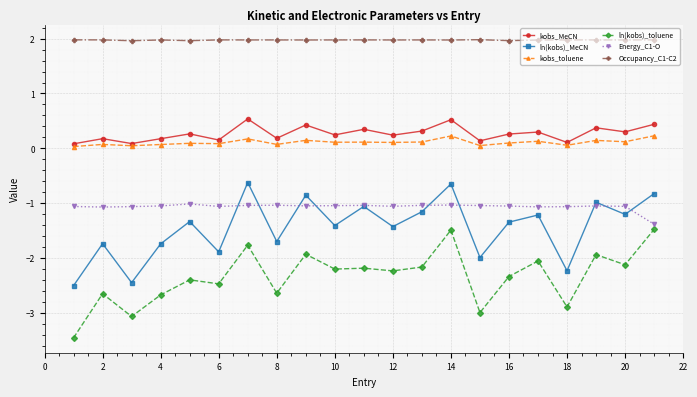

What is the value of the kobs_MeCN point at the 18th from the left?

0.1